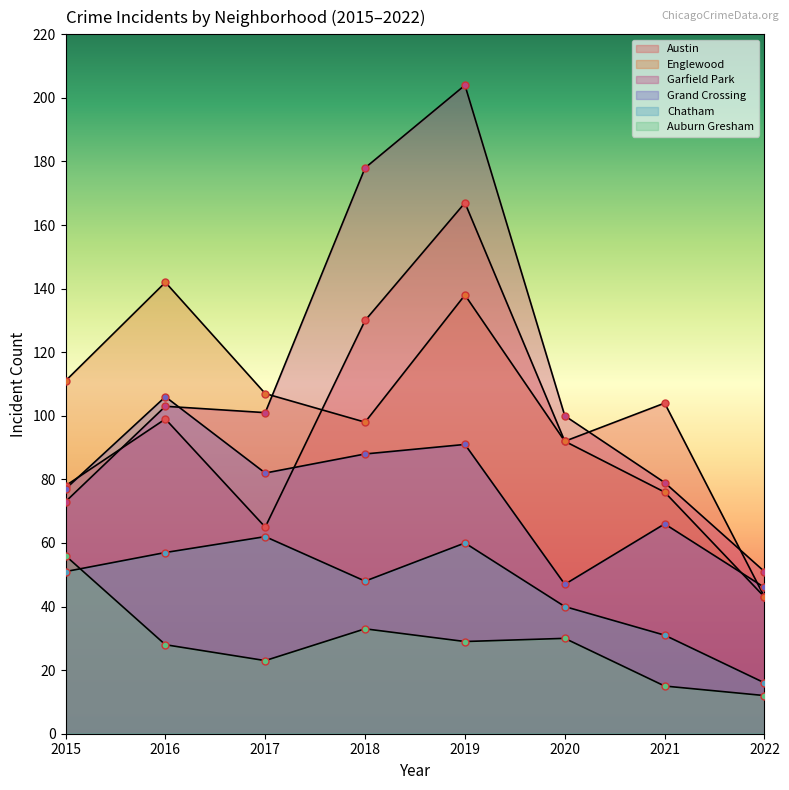

At which category does Grand Crossing reach its first local peak?

2016